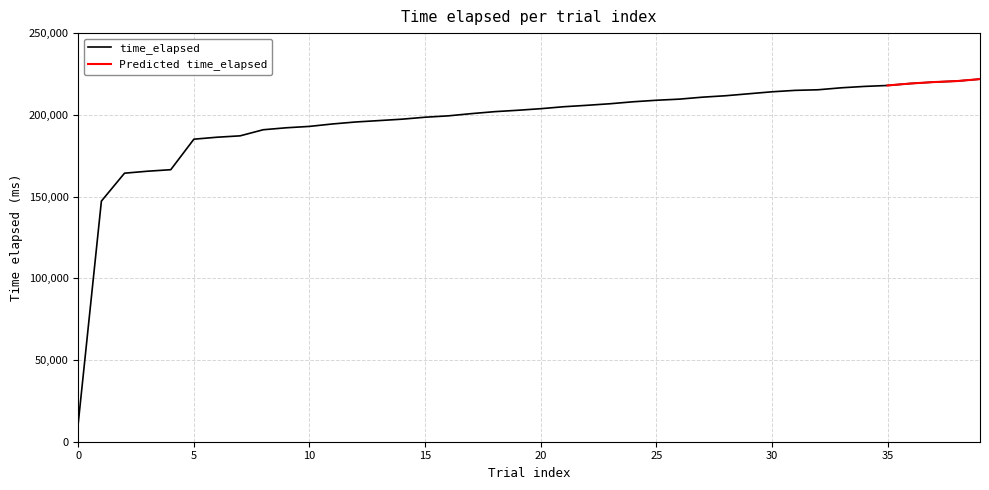

Rank the categories by value from highest to lowest.

39, 38, 37, 36, 35, 34, 33, 32, 31, 30, 29, 28, 27, 26, 25, 24, 23, 22, 21, 20, 19, 18, 17, 16, 15, 14, 13, 12, 11, 10, 9, 8, 7, 6, 5, 4, 3, 2, 1, 0